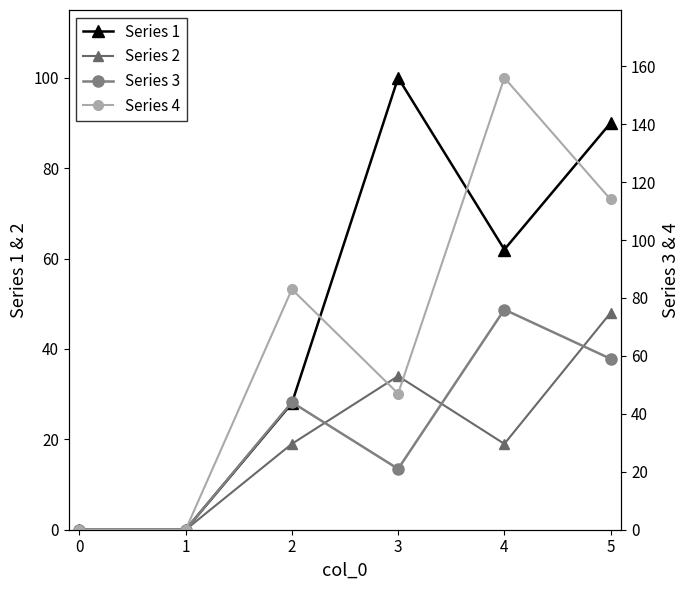

How many interior local valleys does the Series 4 series have?

1